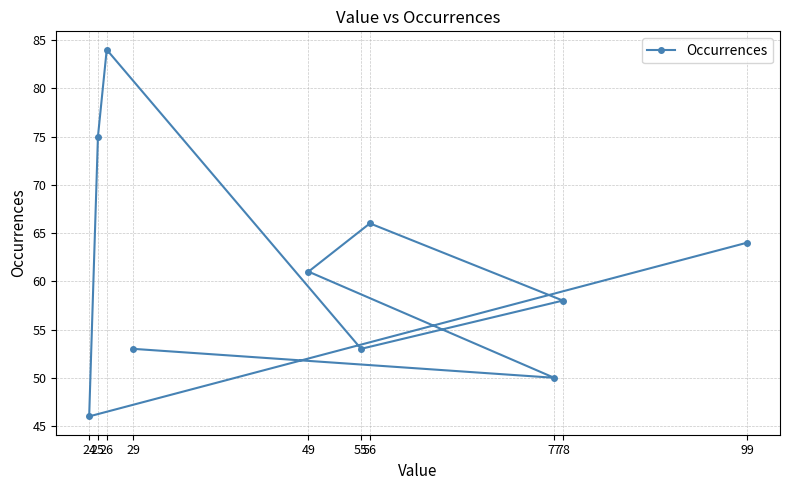

What is the value of the 4th point from the left?

53